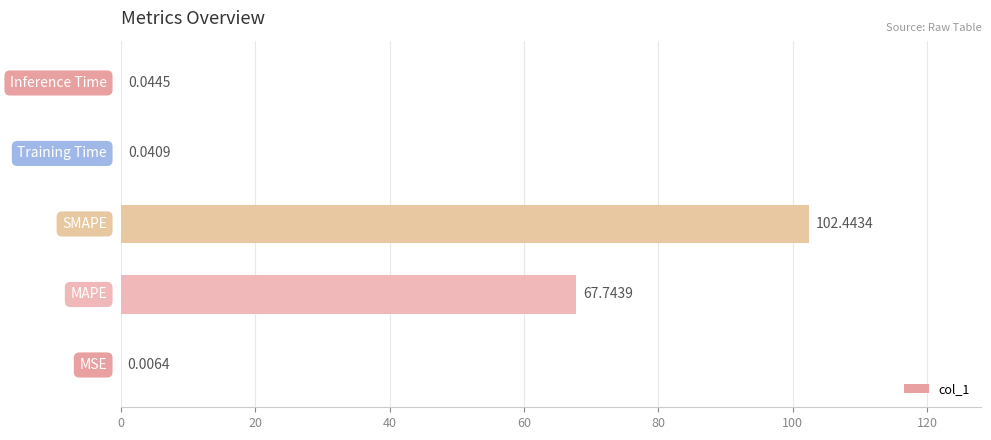

What is the sum of all values?

170.3